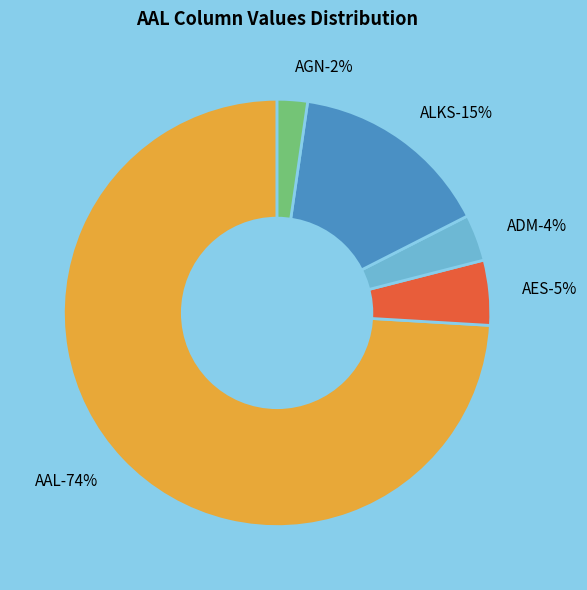

Combined, do AAL and AES account for over 50%?

Yes